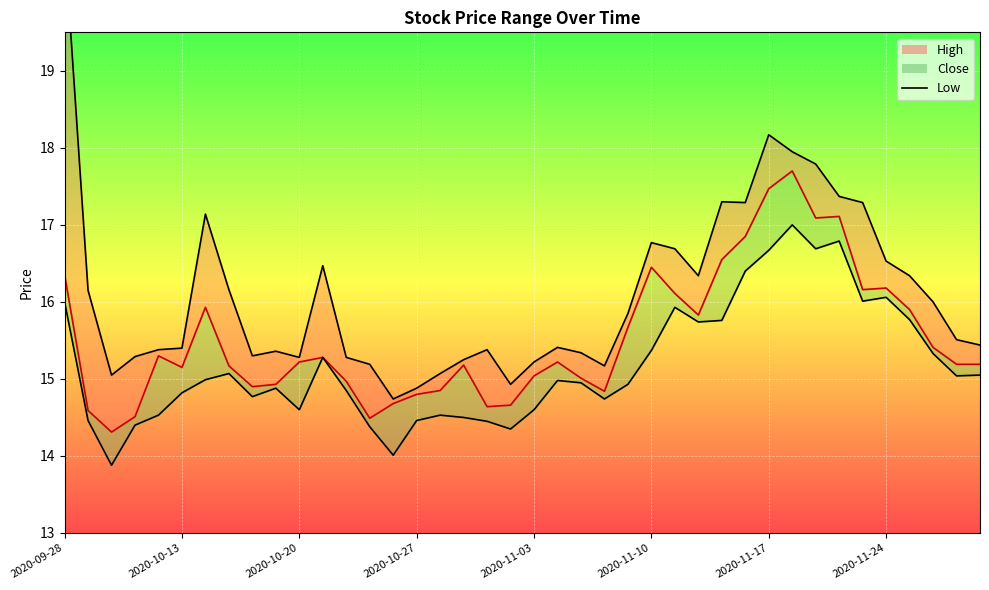

How many distinct data groups are displayed?

3